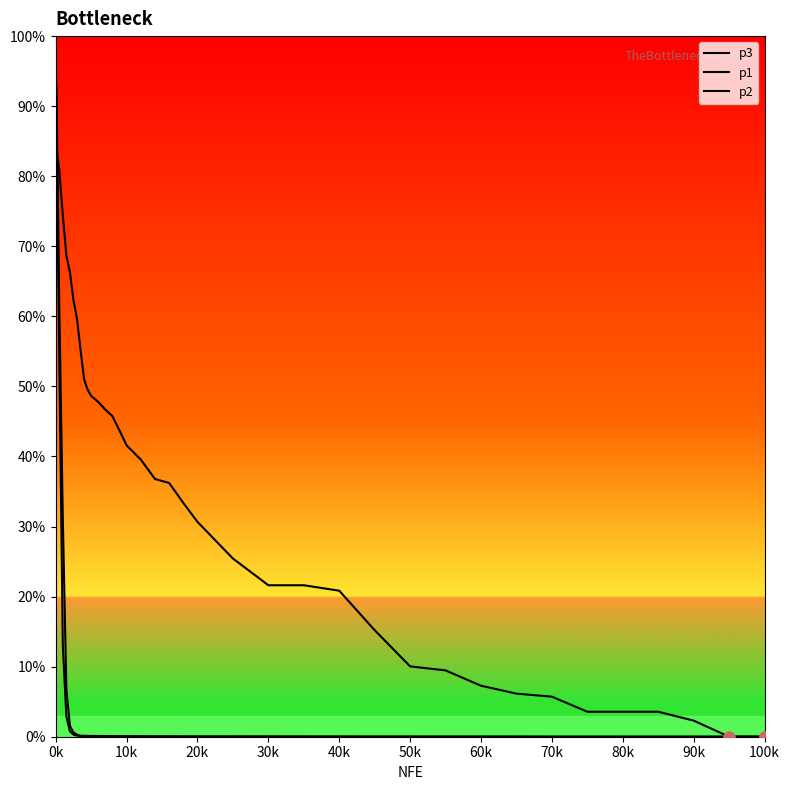

How many lines are shown in the chart?

3